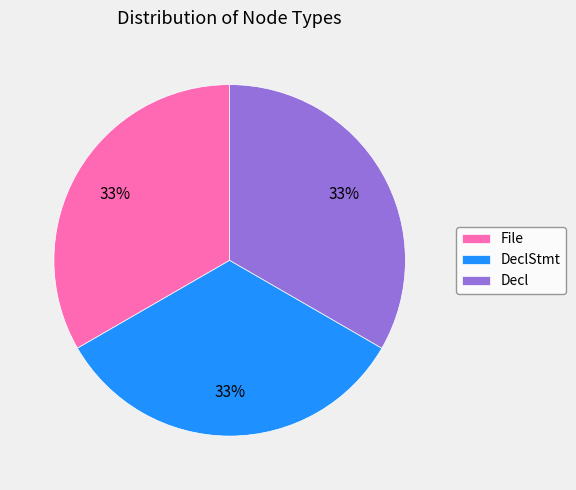

To the nearest percent, what is the combined percentage of DeclStmt and File?

67%